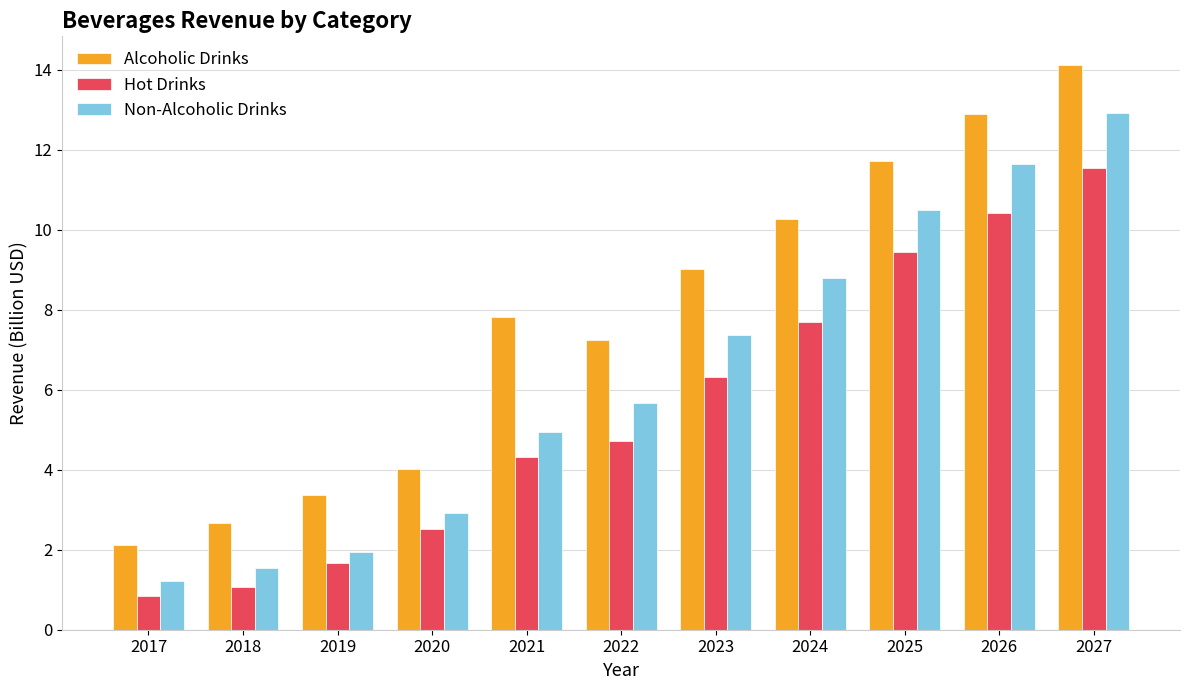

Is the value of Alcoholic Drinks at 2019 greater than the value of Non-Alcoholic Drinks at 2027?

No